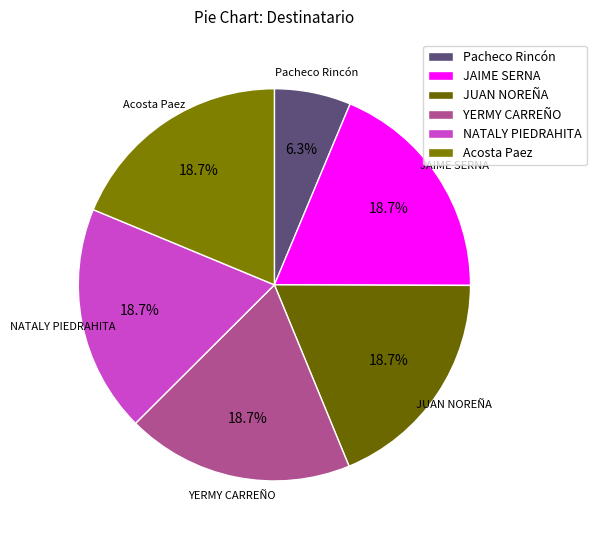

Count the number of slices in the pie.

6